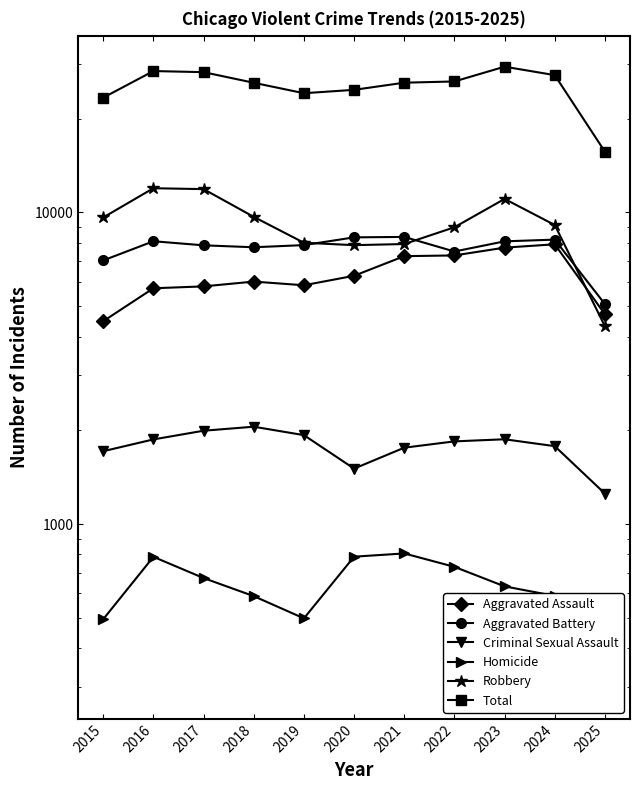

What is the total value across all series at 2019?

48248